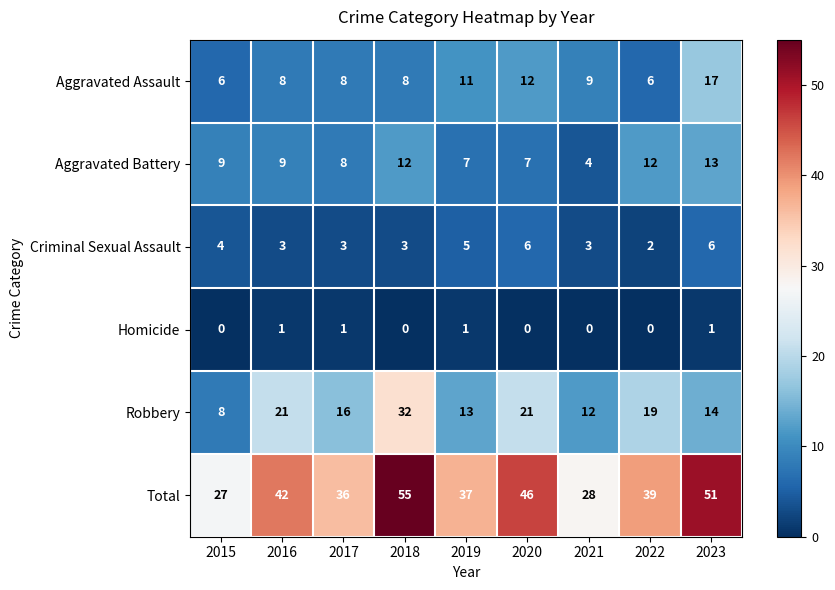

Which series has the widest spread of values?

Total